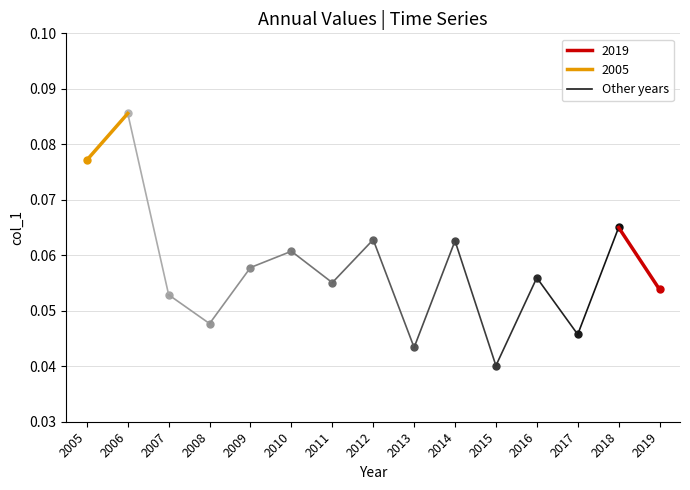

Which label corresponds to the largest value in the chart?

2006